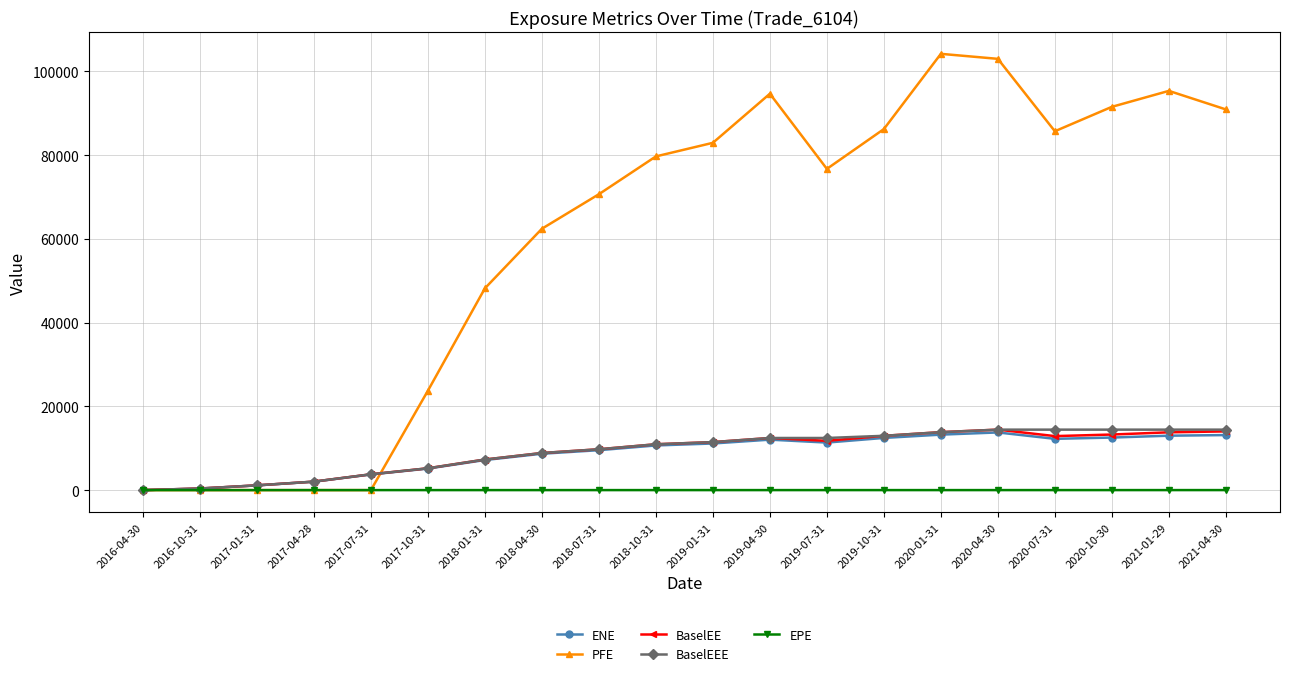

Which series has the largest total across all categories?

PFE